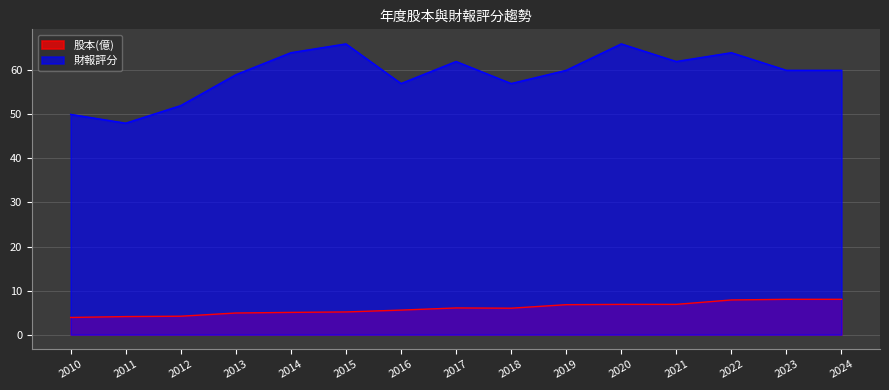

Reading left to right, extract all data points from this chart.

股本(億): 2010=3.9	2011=4.1	2012=4.2	2013=4.9	2014=5.0	2015=5.2	2016=5.6	2017=6.1	2018=6.0	2019=6.8	2020=6.9	2021=6.9	2022=7.9	2023=8.0	2024=8.0
財報評分: 2010=50.0	2011=48.0	2012=52.0	2013=59.0	2014=64.0	2015=66.0	2016=57.0	2017=62.0	2018=57.0	2019=60.0	2020=66.0	2021=62.0	2022=64.0	2023=60.0	2024=60.0